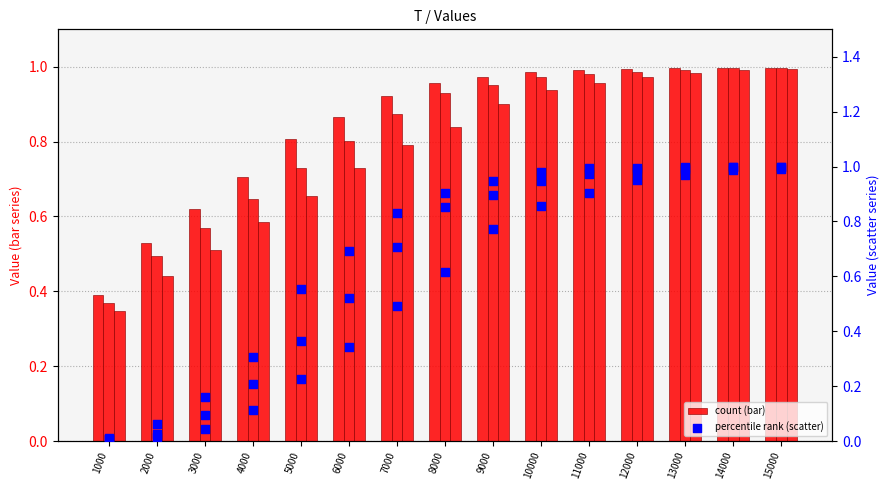

Which series reaches the maximum Y coordinate?

col_2 (percentile)